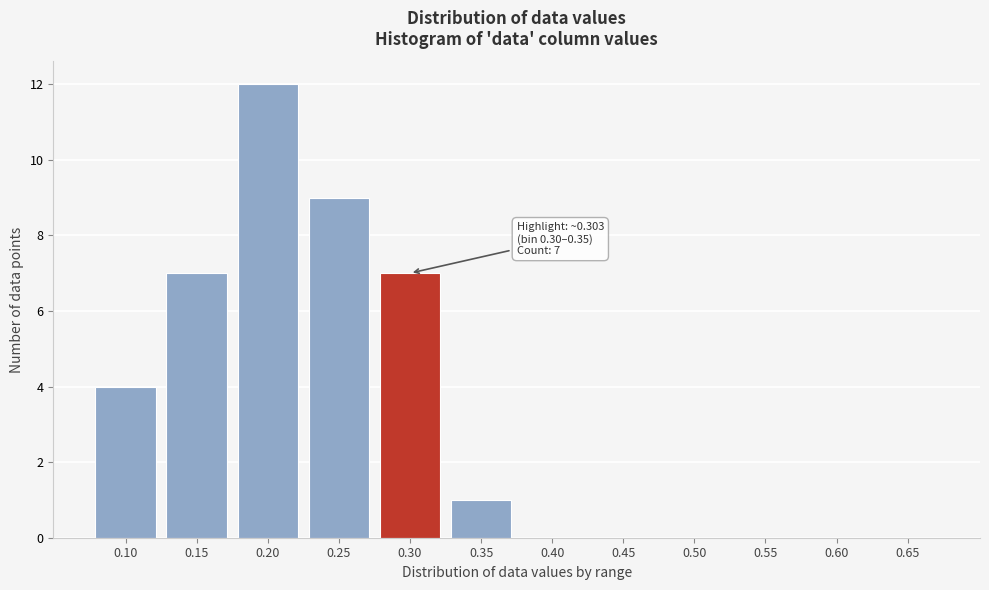

Reading left to right, extract all data points from this chart.

0.10=4	0.15=7	0.20=12	0.25=9	0.30=7	0.35=1	0.40=0	0.45=0	0.50=0	0.55=0	0.60=0	0.65=0